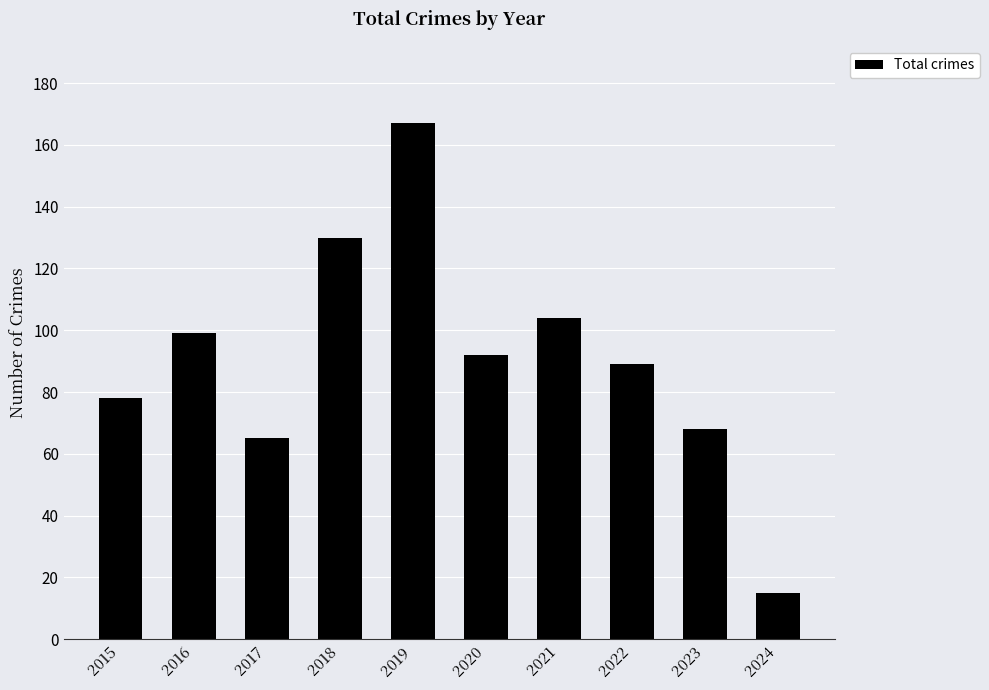

Reading left to right, extract all data points from this chart.

78	99	65	130	167	92	104	89	68	15